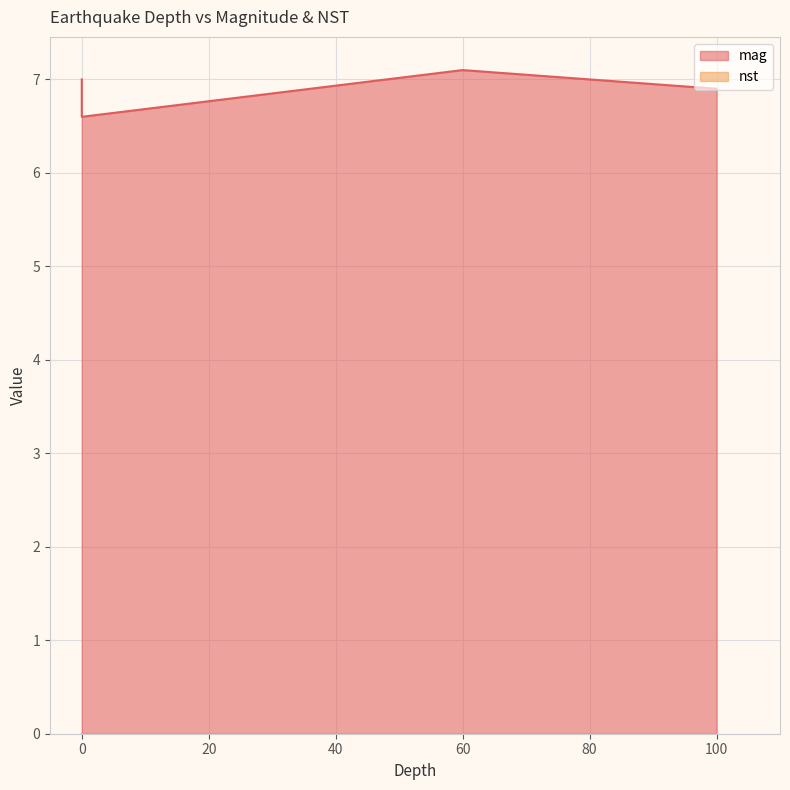

Rank the series at 0 from highest to lowest value.

mag, nst